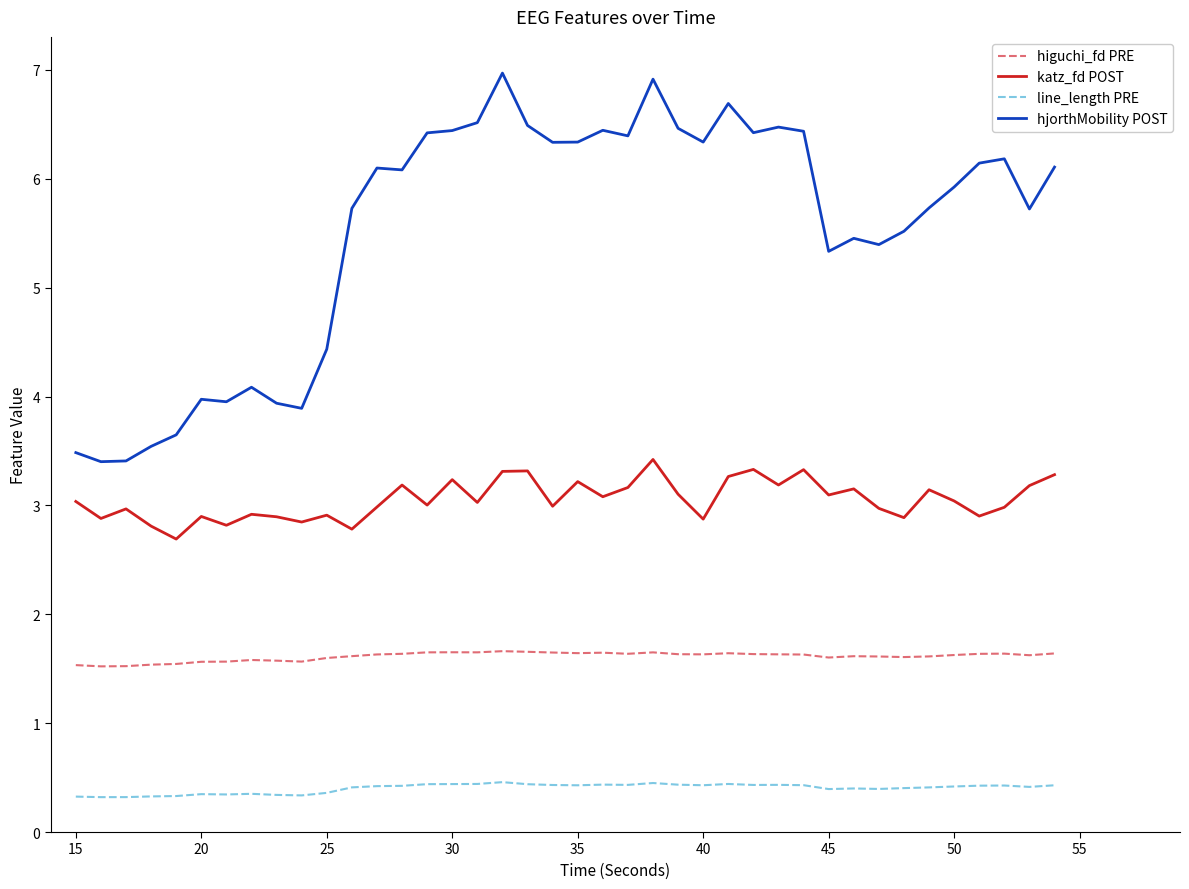

Which series has the widest spread of values?

hjorthMobility POST